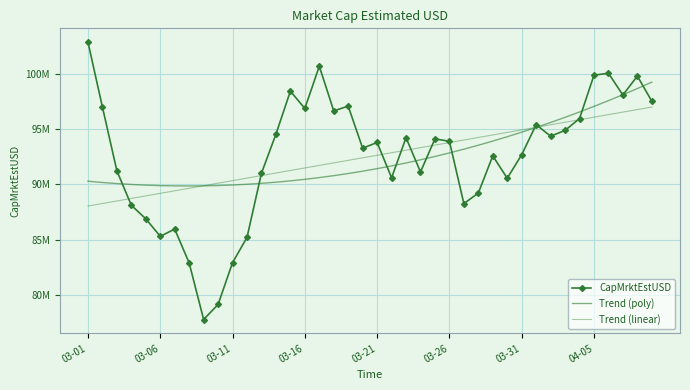

What is the difference between the maximum and second lowest values in the Trend (linear) series?

8738772.3